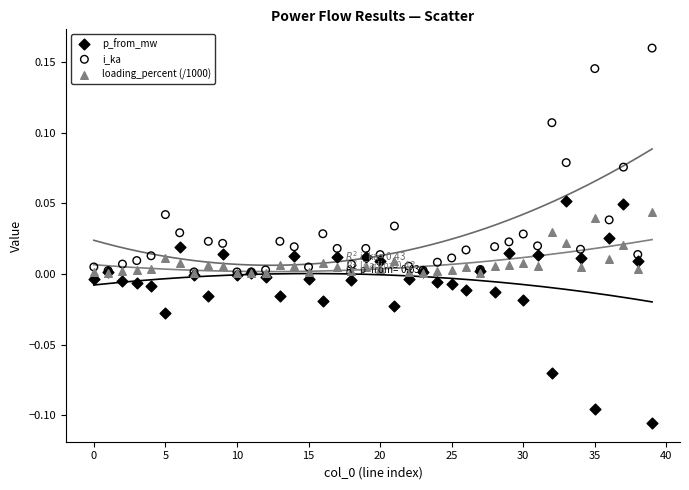

Which series contains the lowest Y value?

p_from_mw